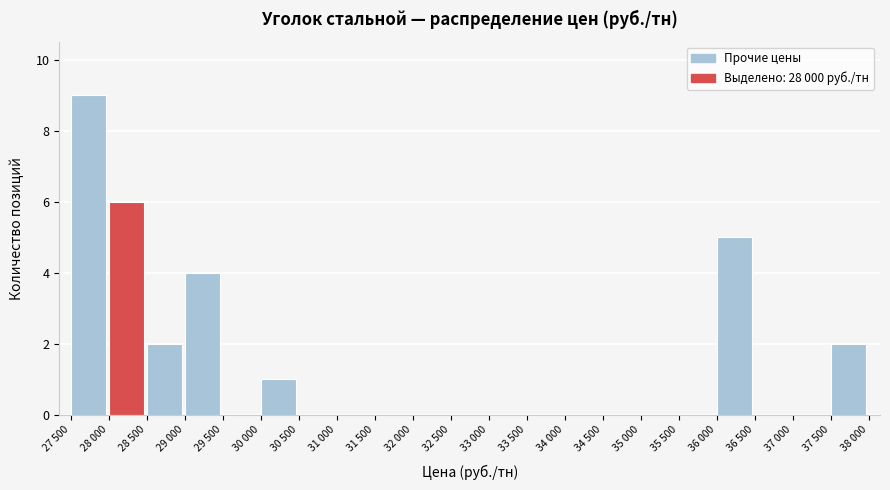

Reading left to right, extract all data points from this chart.

27 500=9	28 000=6	28 500=2	29 000=4	29 500=0	30 000=1	30 500=0	31 000=0	31 500=0	32 000=0	32 500=0	33 000=0	33 500=0	34 000=0	34 500=0	35 000=0	35 500=0	36 000=5	36 500=0	37 000=0	37 500=2